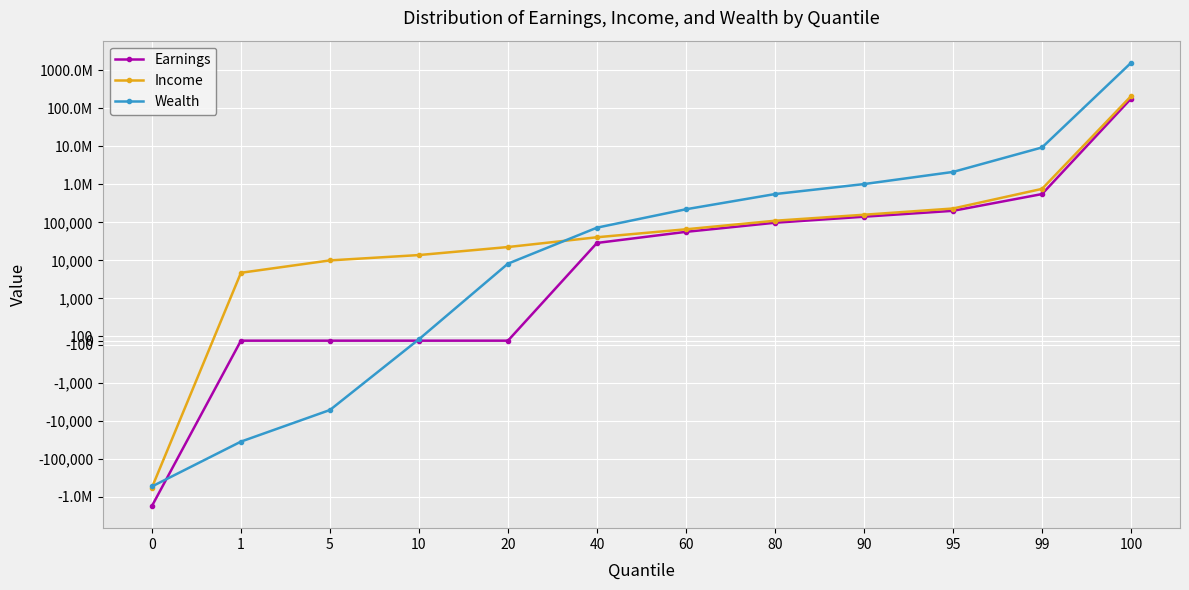

Between 60 and 99, which is larger?

99